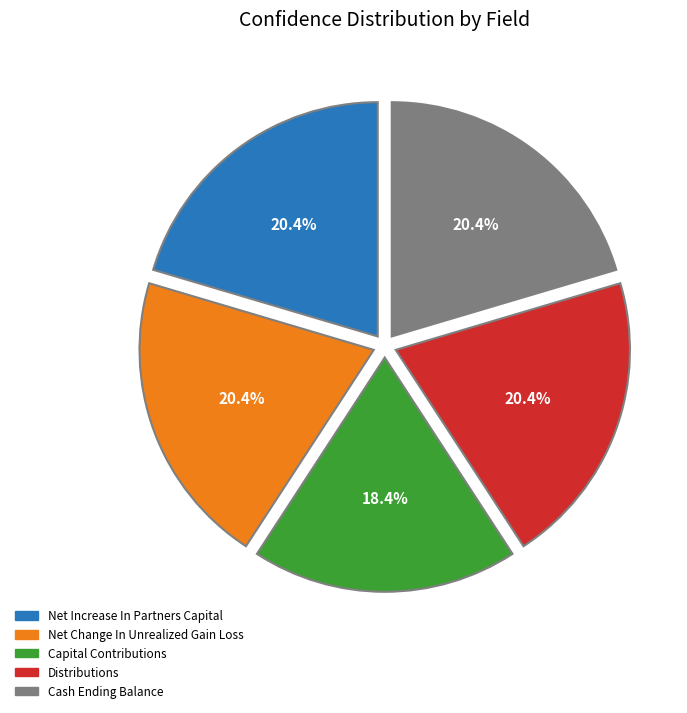

What percentage do Net Change In Unrealized Gain Loss and Cash Ending Balance together represent?

40.8%